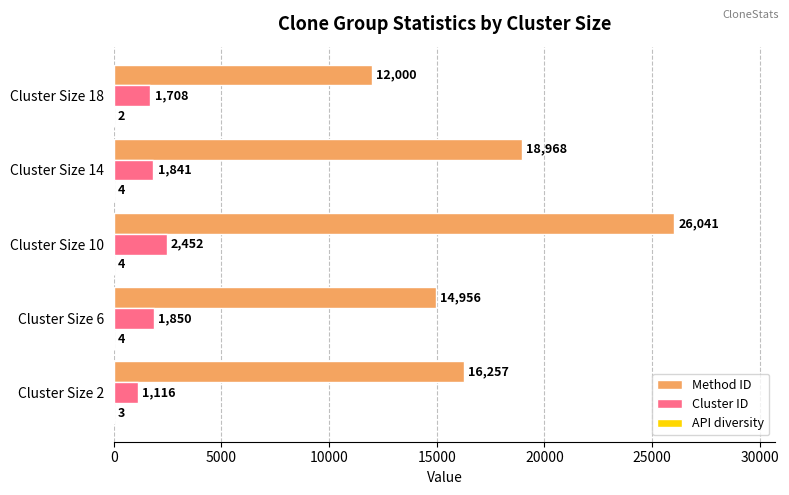

Which series has the largest total across all categories?

Method ID